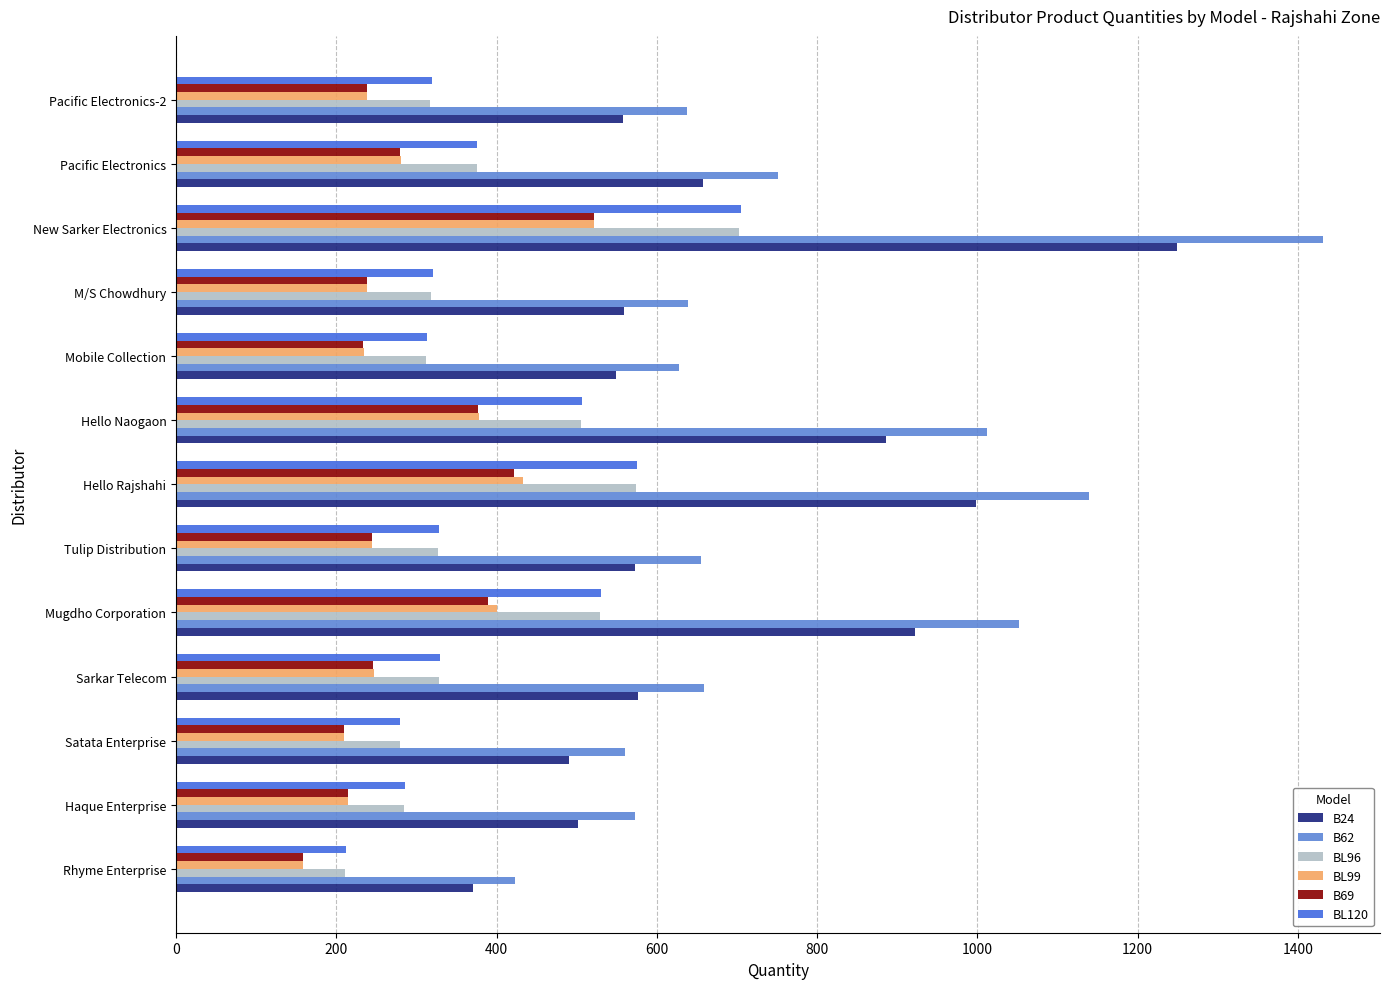

Which series changed the most between Rhyme Enterprise and Tulip Distribution?

B62